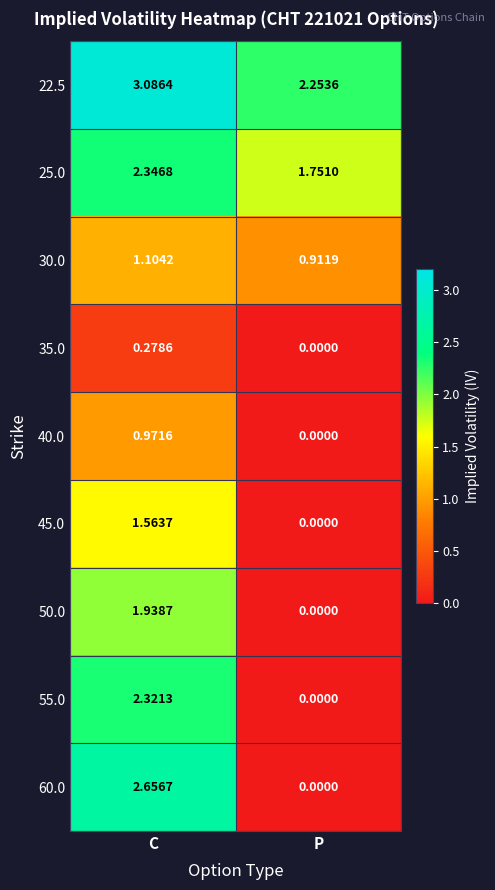

List the series in order of their peak value, highest first.

22.5, 60.0, 25.0, 55.0, 50.0, 45.0, 30.0, 40.0, 35.0